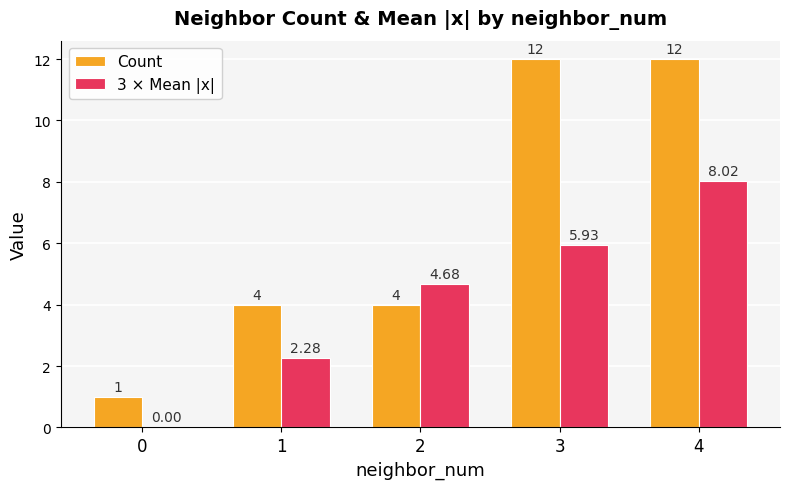

Which series has the largest total across all categories?

Count